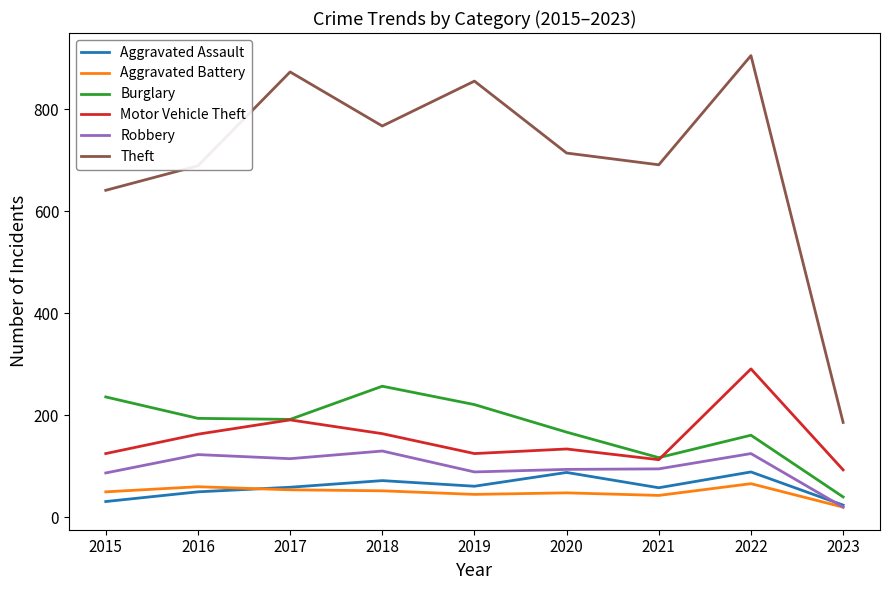

Is it true that Motor Vehicle Theft equals 291 at 2022?

True